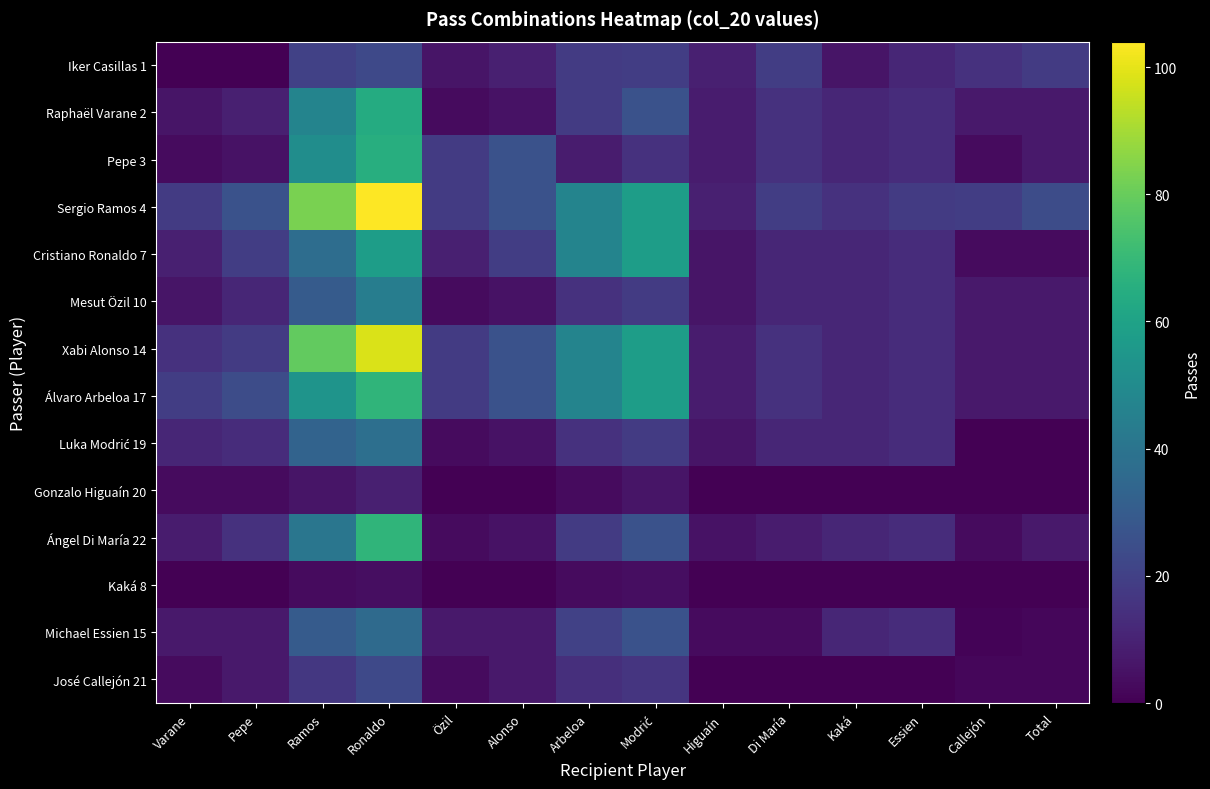

Which category has the highest value across all series?

Ronaldo